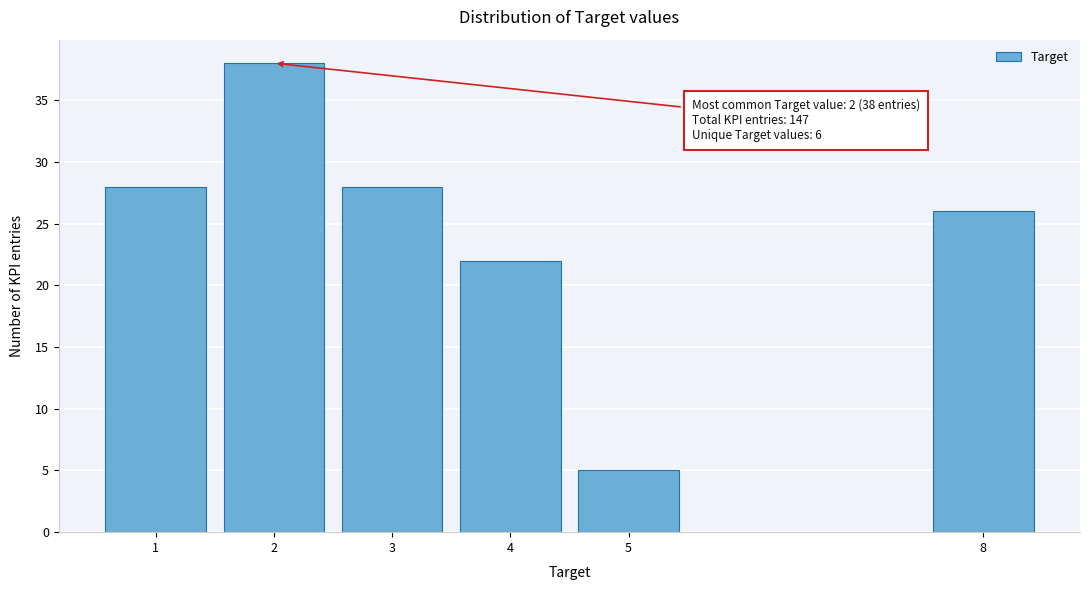

Reading left to right, extract all data points from this chart.

1=28	2=38	3=28	4=22	5=5	8=26